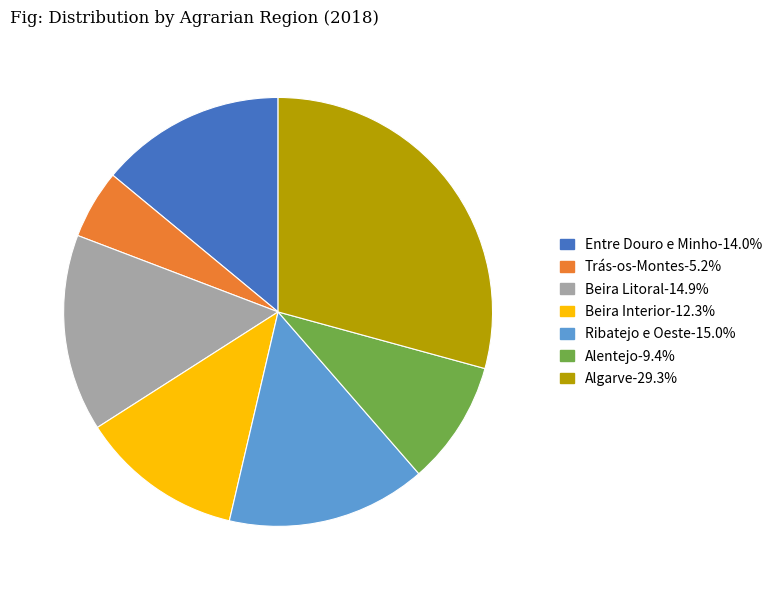

Does Beira Interior represent more than half of the total?

No